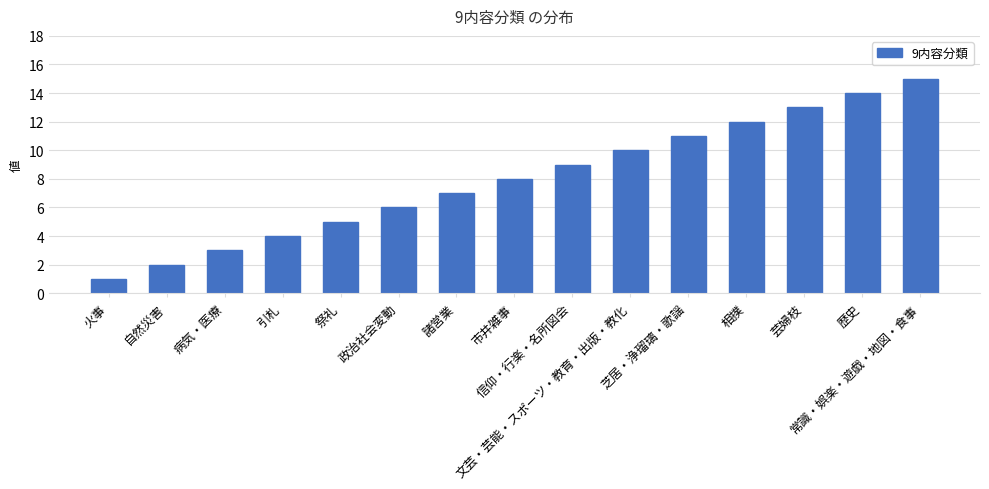

What position from the left is 引札?

4